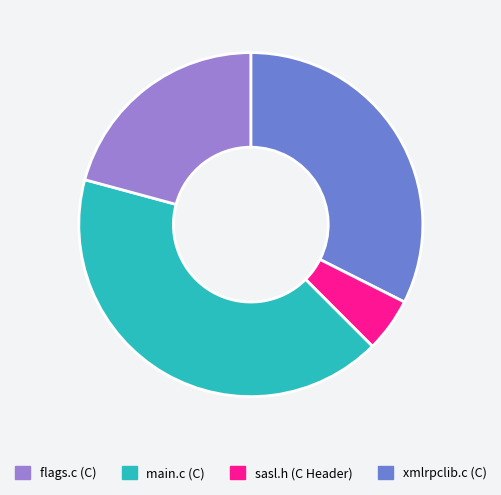

Does any single category account for the majority?

No